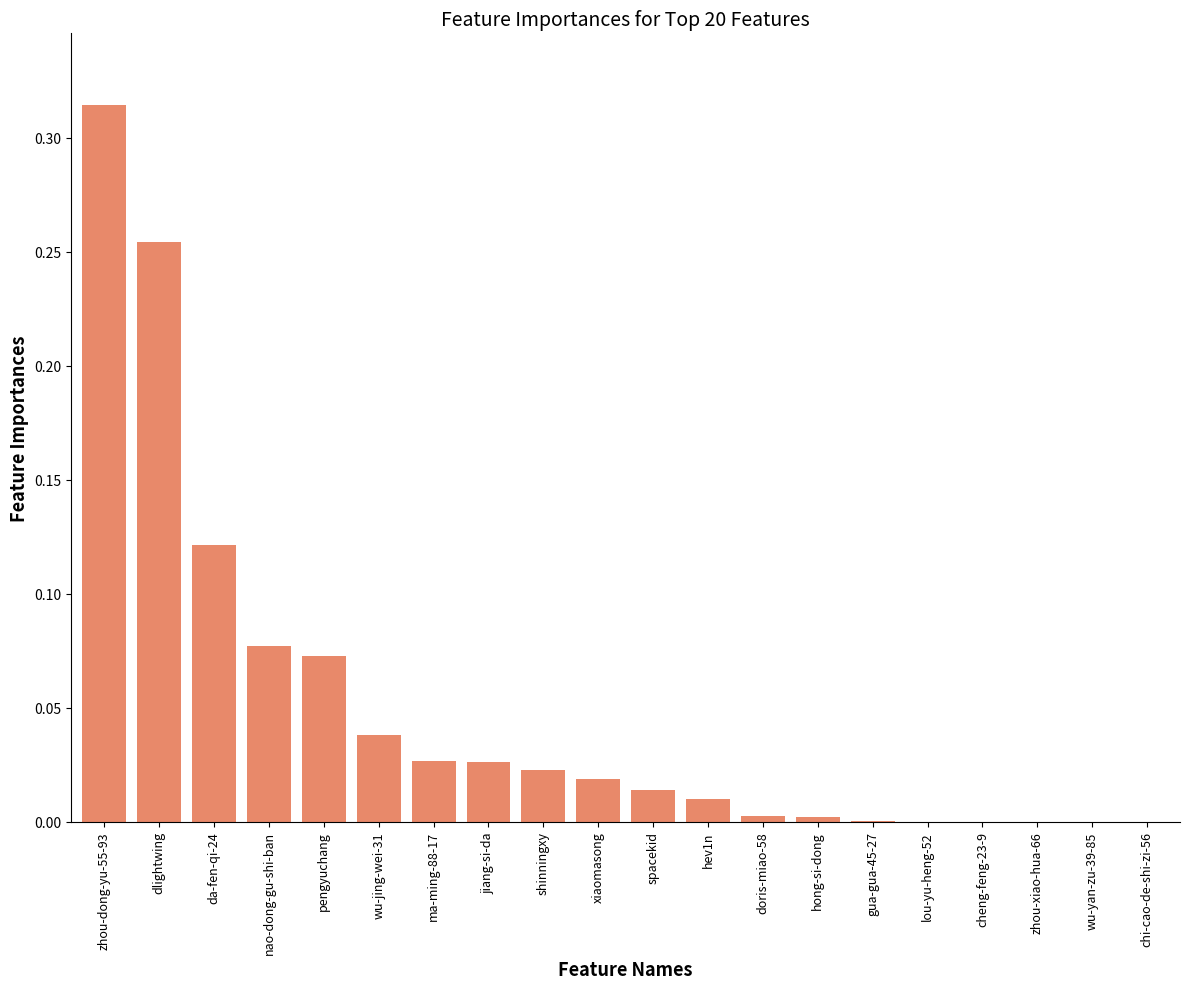

The chart shows a value of 0.0 at doris-miao-58. True or false?

True